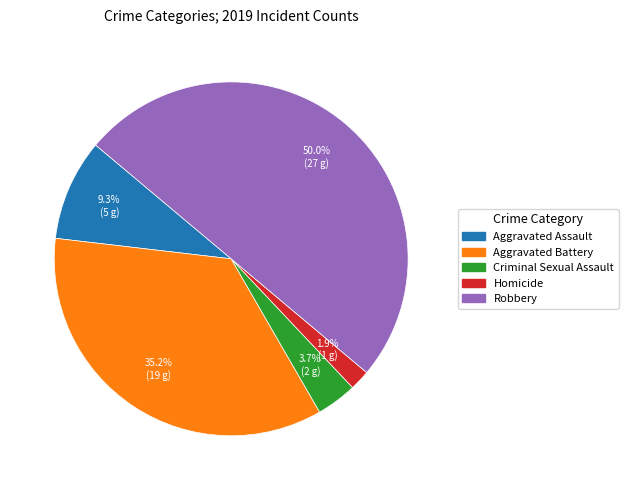

Which has a higher value, Criminal Sexual Assault or Robbery?

Robbery